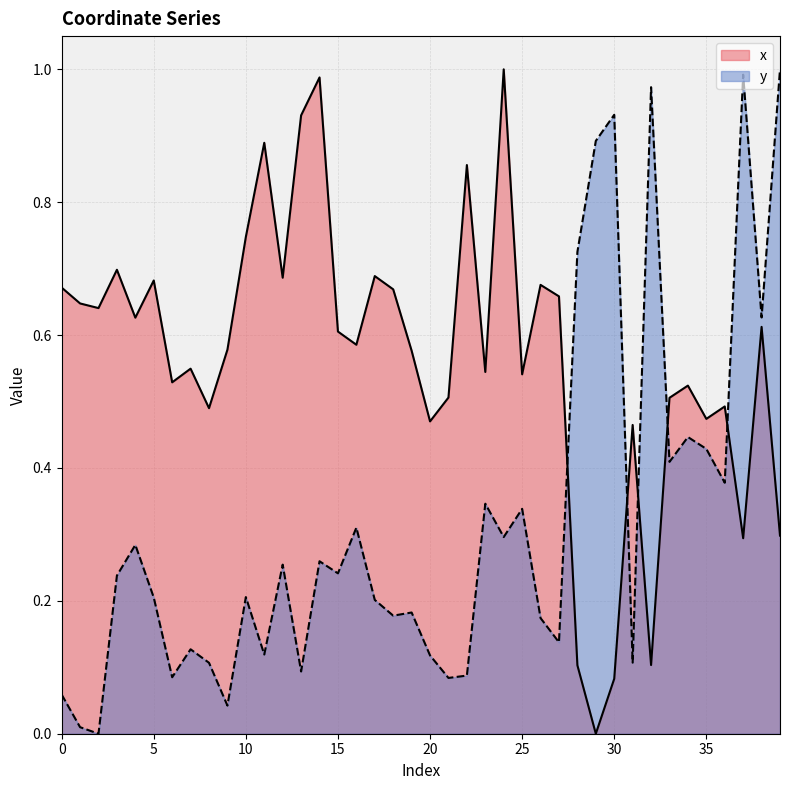

How many interior local peaks does the y series have?

13